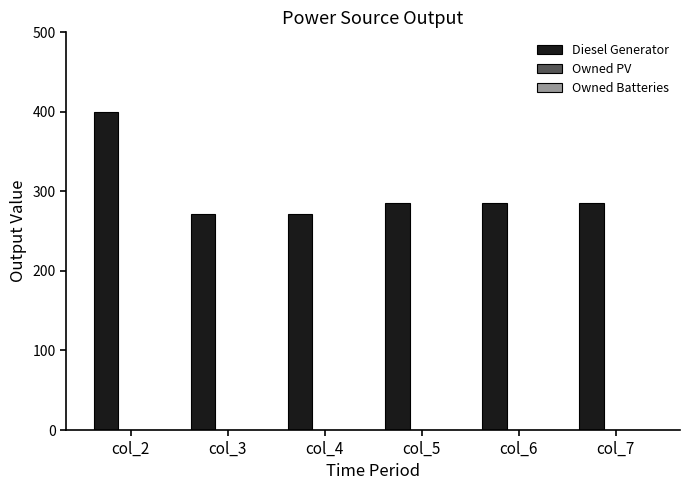

What is the difference between the values at col_3 and col_6?

15